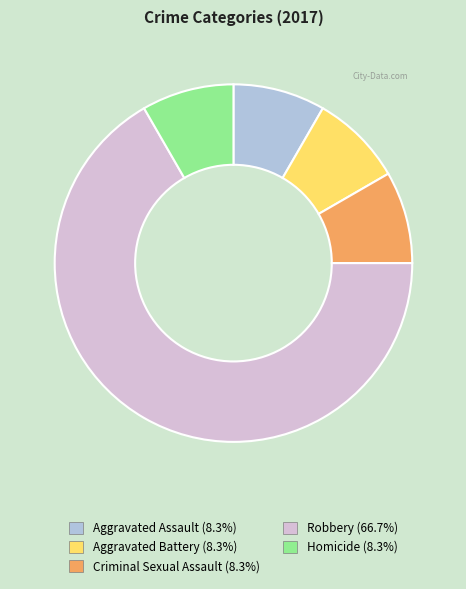

Is there any slice that represents more than half of the pie?

Yes